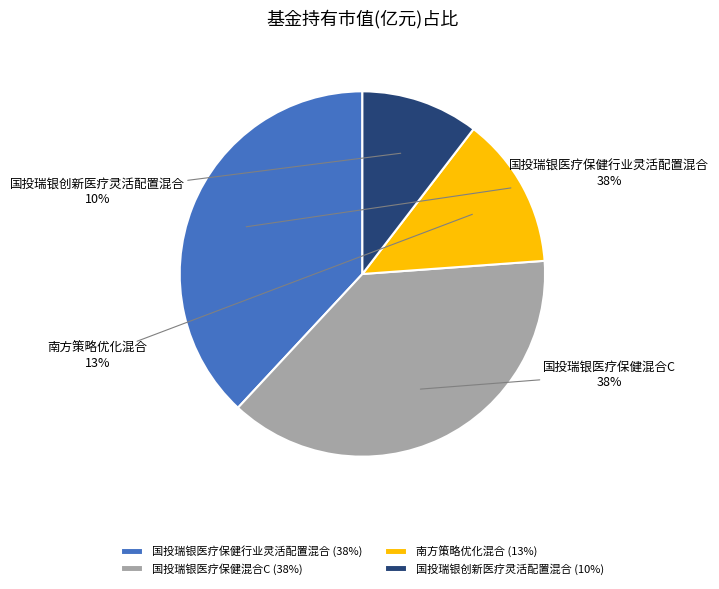

The 国投瑞银创新医疗灵活配置混合 slice represents 1% of the pie. True or false?

False